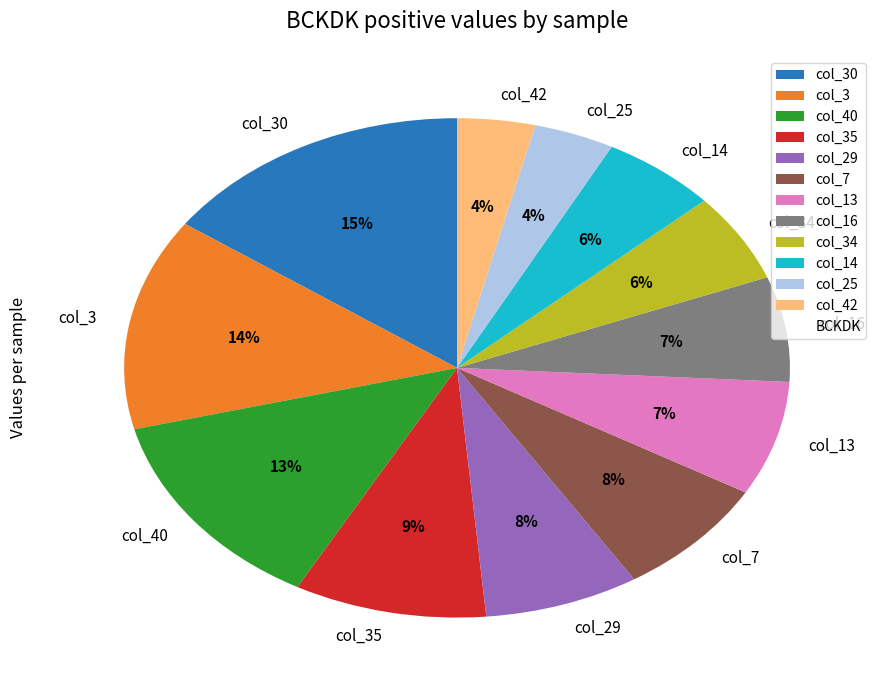

What percentage is the col_29 slice, to the nearest percent?

8%